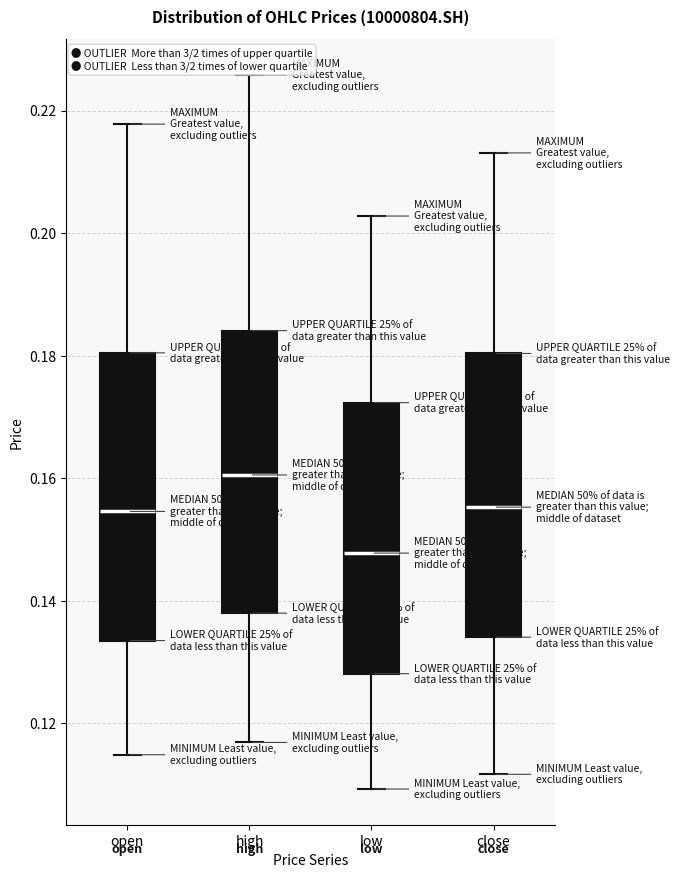

Reading left to right, transcribe this box plot: for each box, give where its median line is, the range the box spans, and where its two whiskers end, as read against the y-axis. The values are not printed on the chart, so give them approximately, as read against the axis.

open: median 0.154, box 0.134 to 0.180, whiskers 0.114 to 0.218
high: median 0.160, box 0.138 to 0.184, whiskers 0.116 to 0.226
low: median 0.148, box 0.128 to 0.172, whiskers 0.110 to 0.202
close: median 0.156, box 0.134 to 0.180, whiskers 0.112 to 0.214